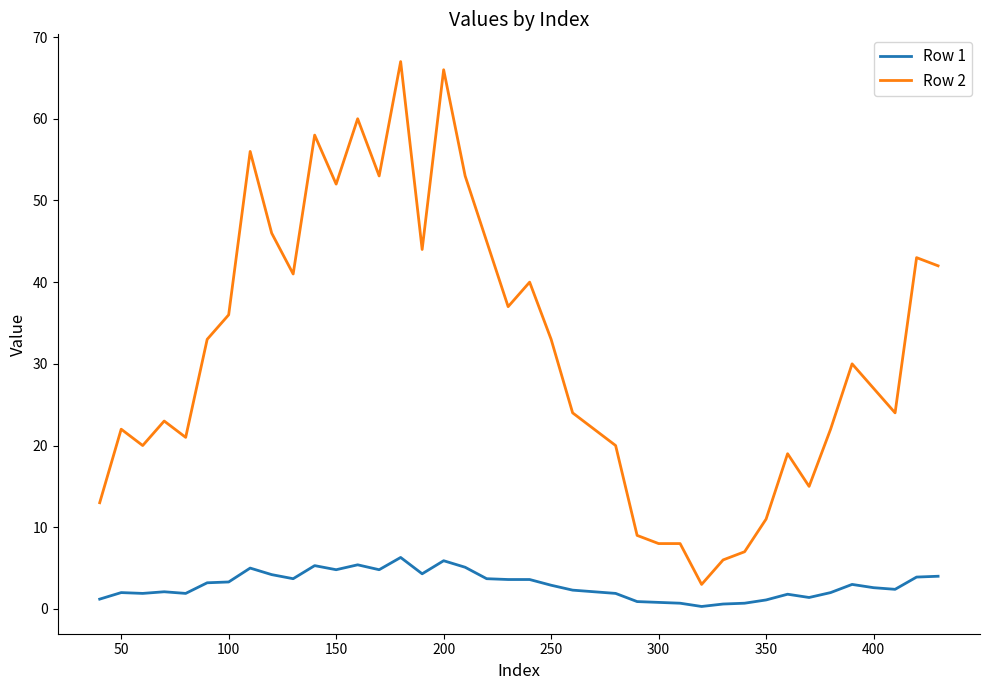

True or false: Row 1 and Row 2 cross at least once.

False